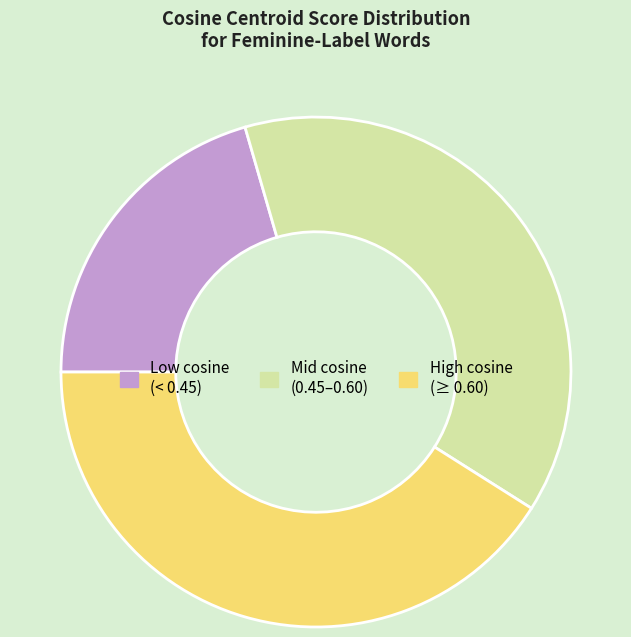

True or false: Low cosine (< 0.45) accounts for 26% of the total.

False